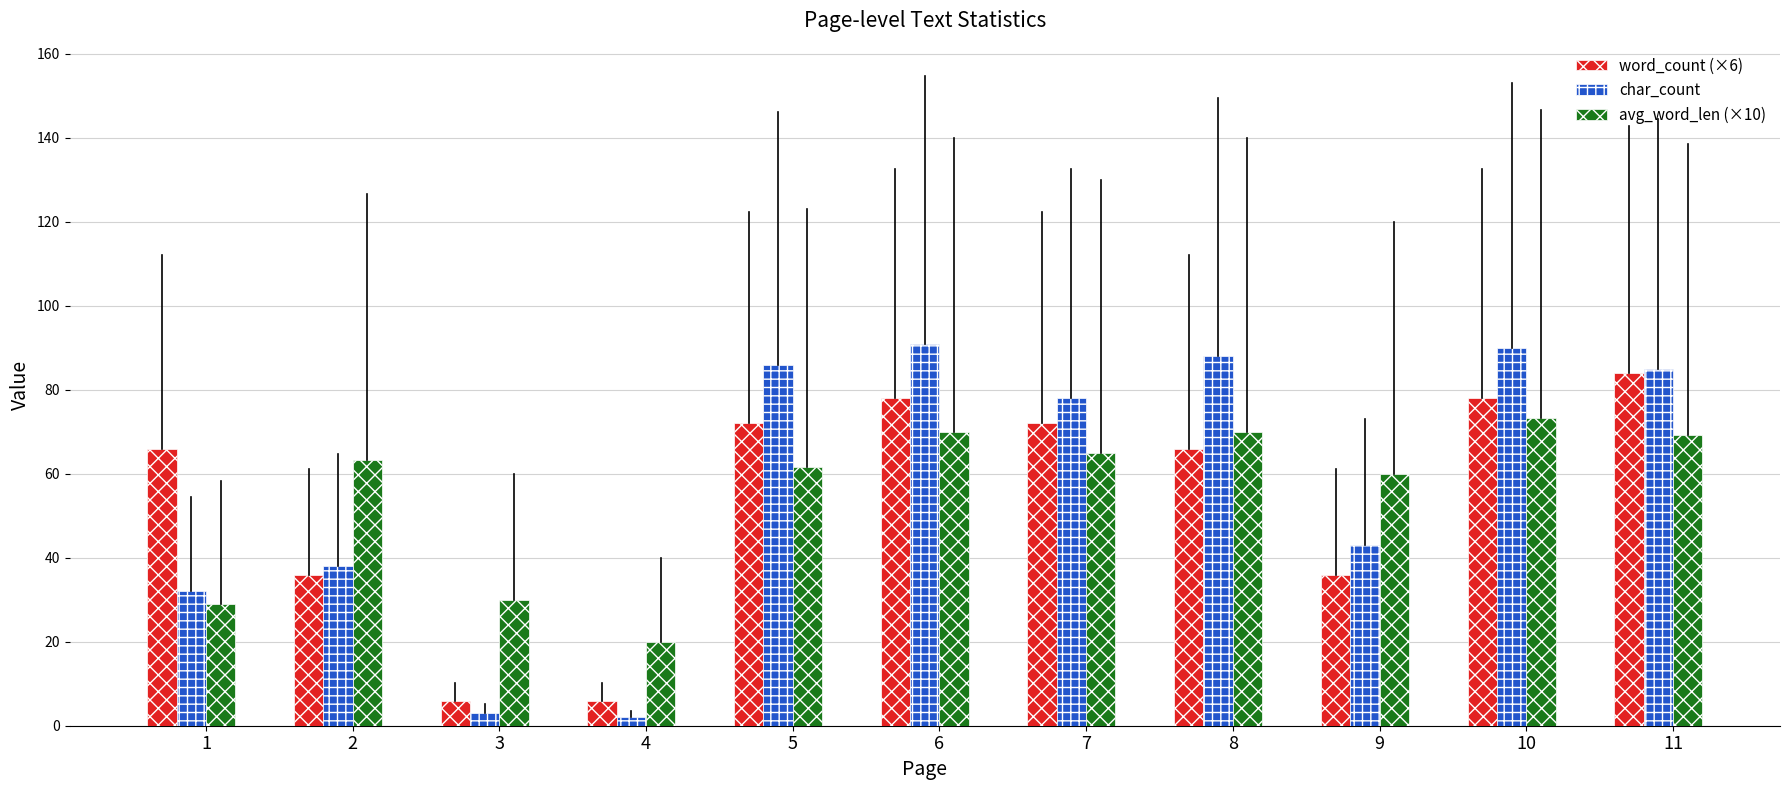

At 2, list the series in order from largest to smallest.

avg_word_len (×10), char_count, word_count (×6)